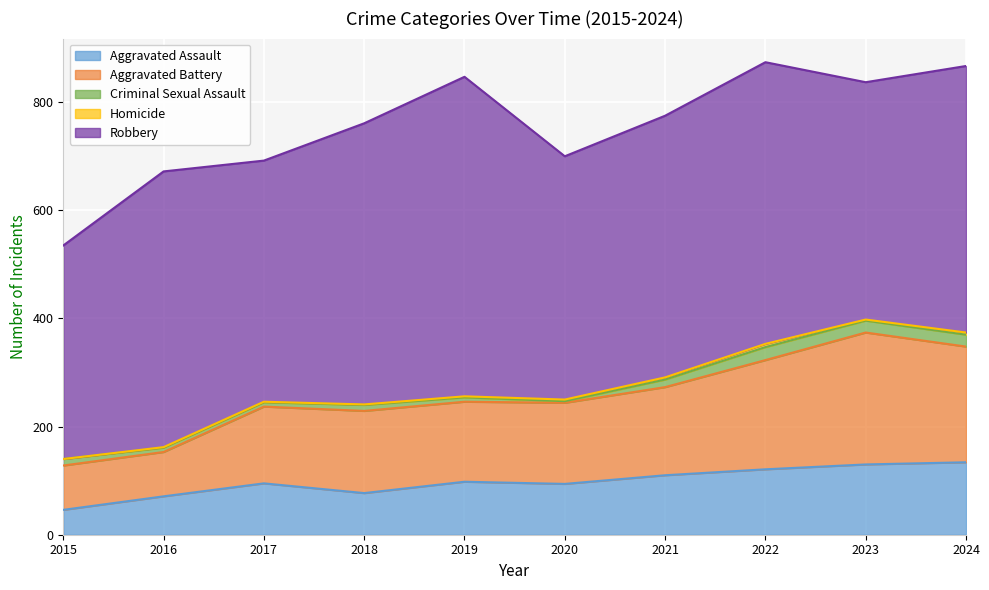

List the series in order of their peak value, lowest first.

Homicide, Criminal Sexual Assault, Aggravated Assault, Aggravated Battery, Robbery